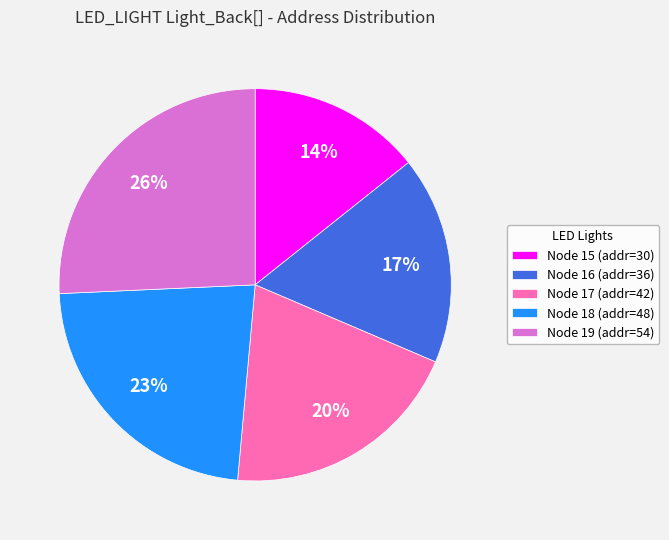

To the nearest percent, what is the average slice percentage?

20%